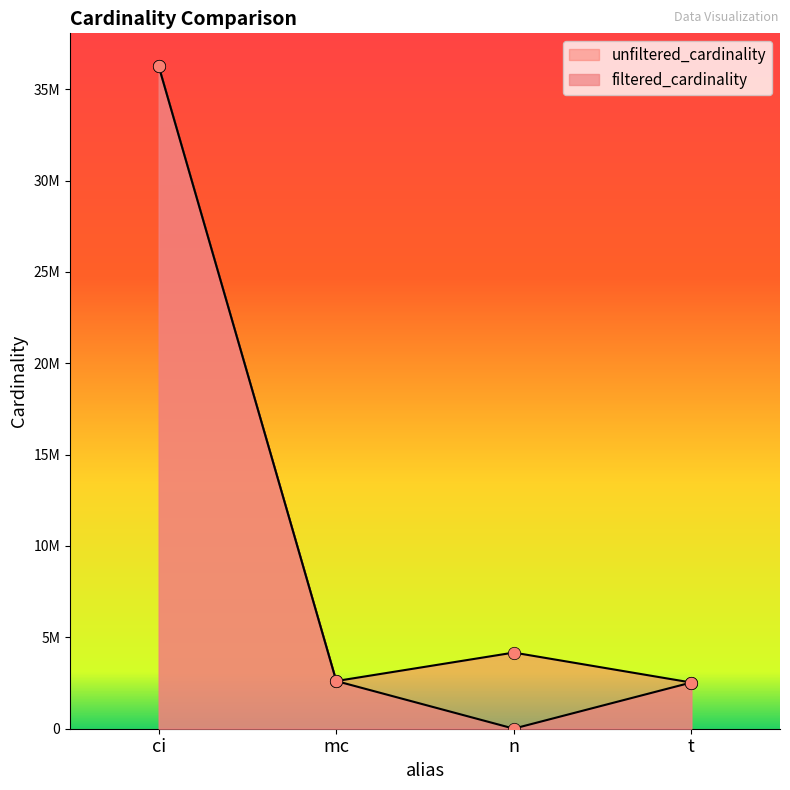

What are all the series names shown in the legend?

unfiltered_cardinality, filtered_cardinality